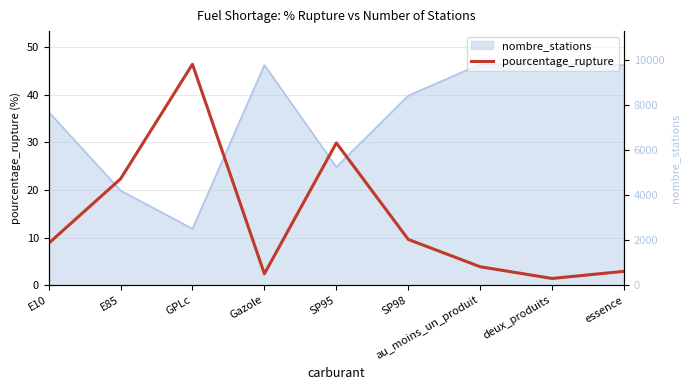

At which label is the value closest to 23?

E85